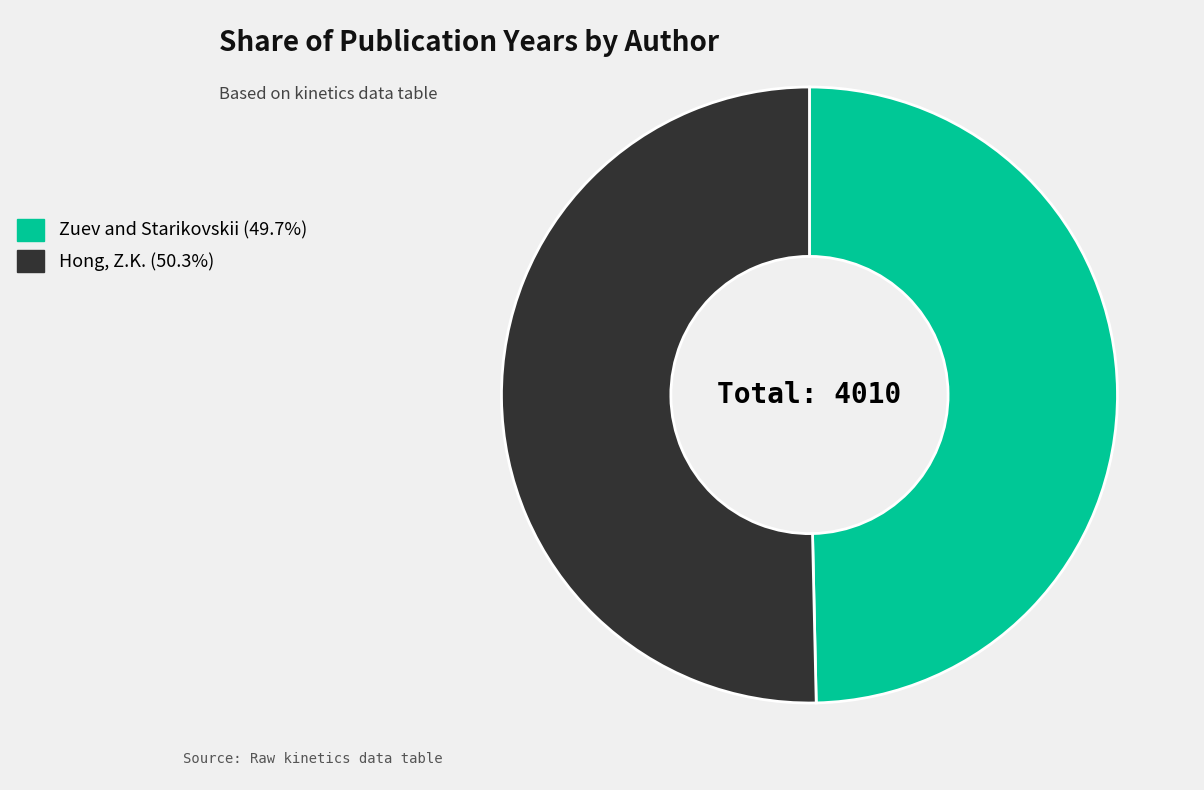

What is the ratio of the value at Zuev and Starikovskii to the value at Hong, Z.K.?

1.0